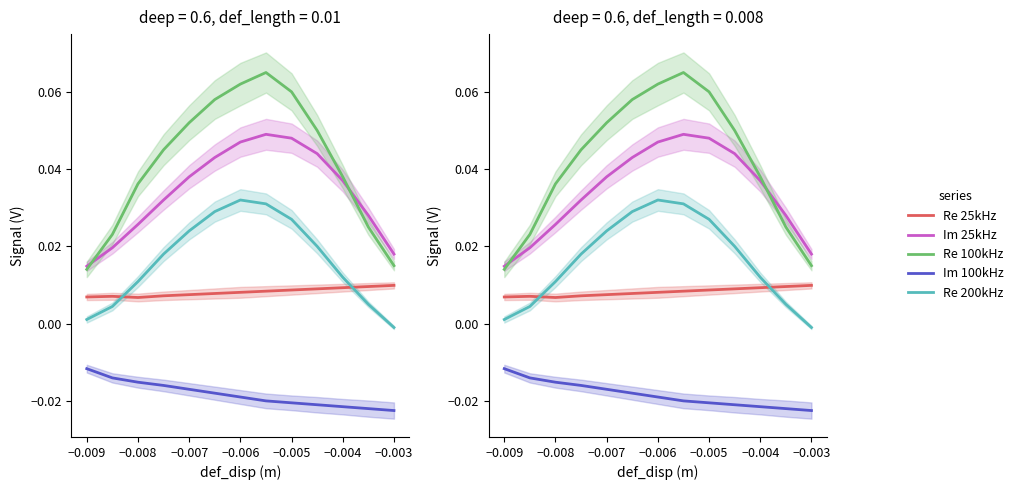

The Re 200kHz series shows 0.0 at −0.004. True or false?

True